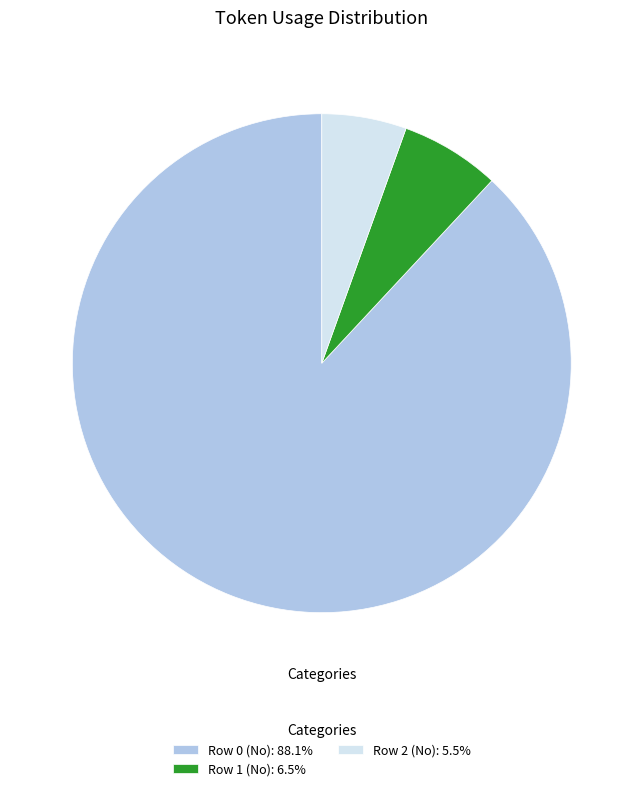

Is the sum of Row 2 (No): 5.5% and Row 1 (No): 6.5% greater than half?

No